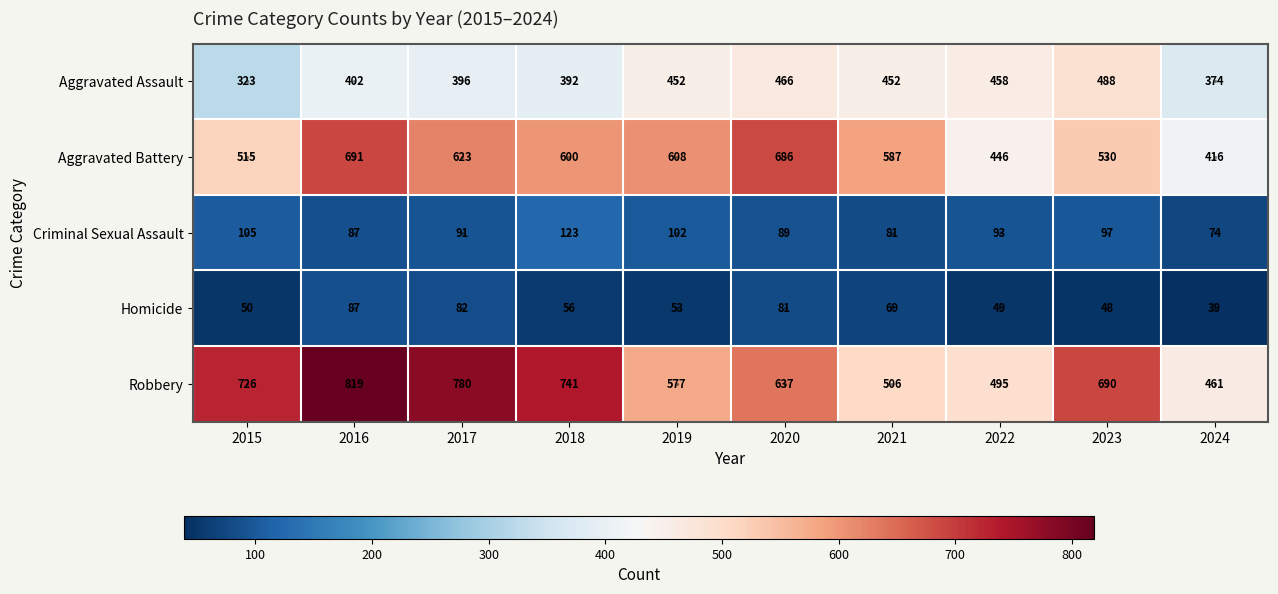

What is the minimum value shown in the chart?

39